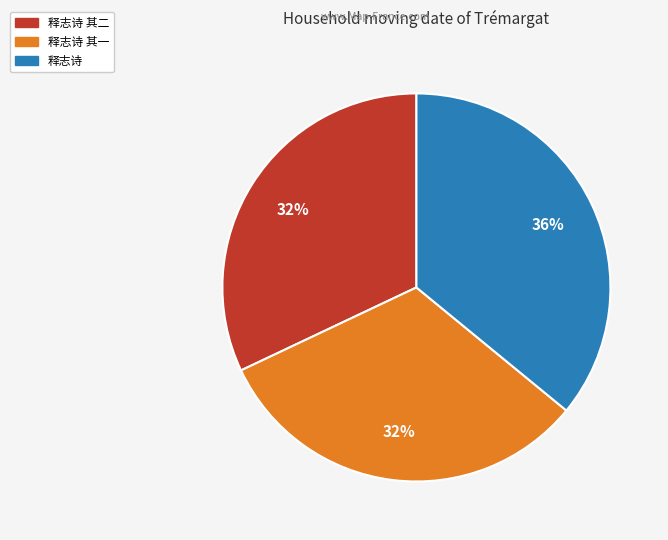

Approximately how many times larger is the value at 释志诗 其一 compared to 释志诗?

0.9